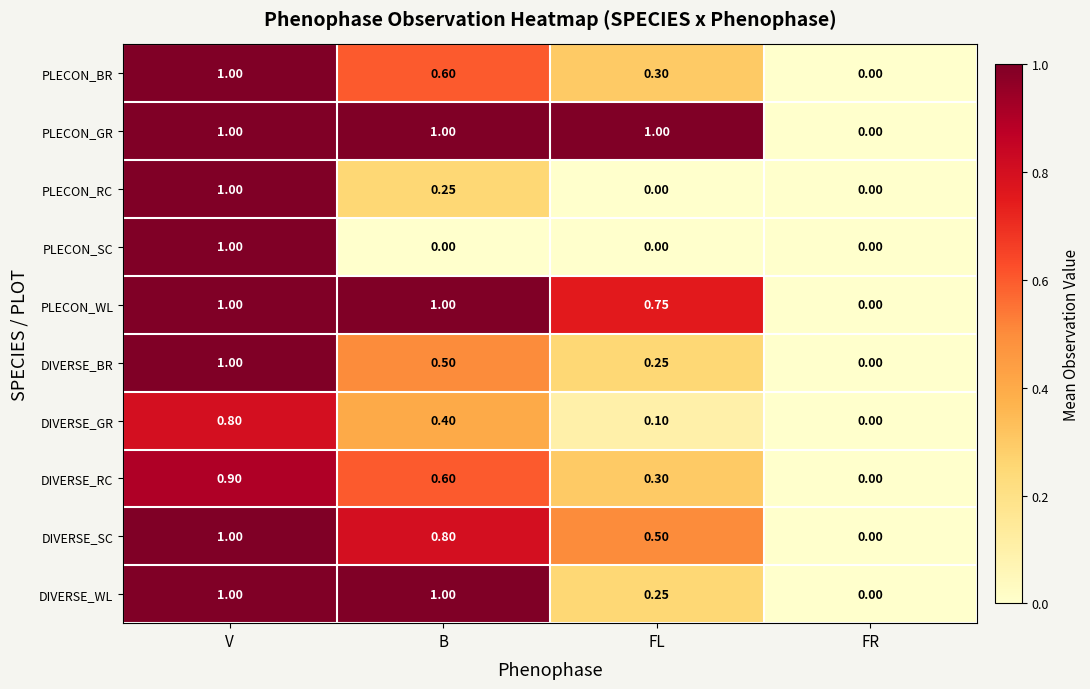

Which series changed the most between V and B?

PLECON_SC